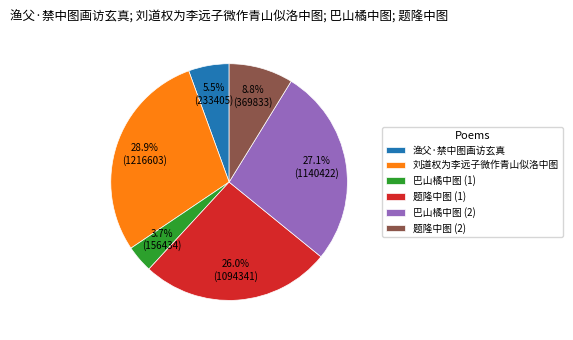

What portion of the pie excludes 渔父·禁中图画访玄真?

94.5%